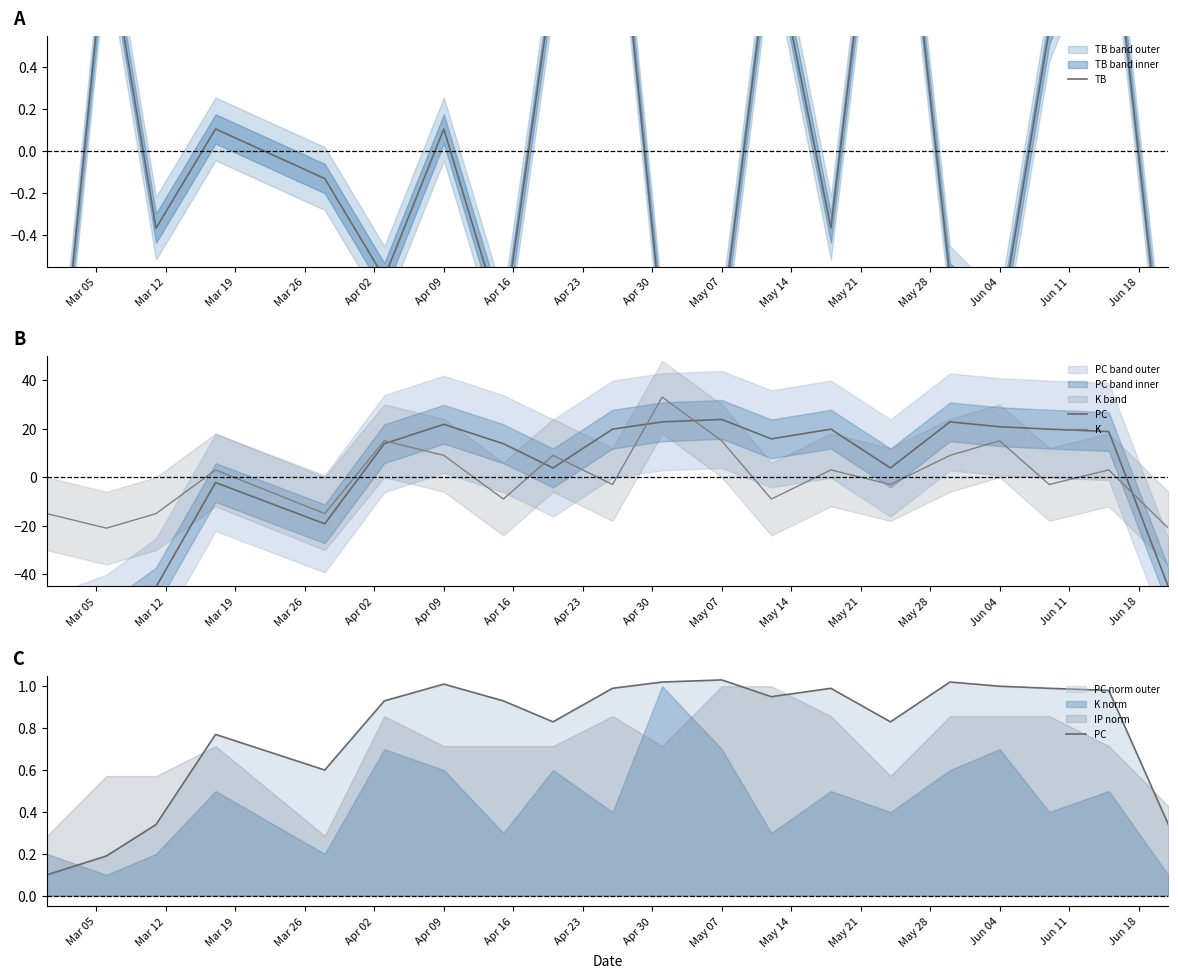

The value of K at May 07 is 15. True or false?

True